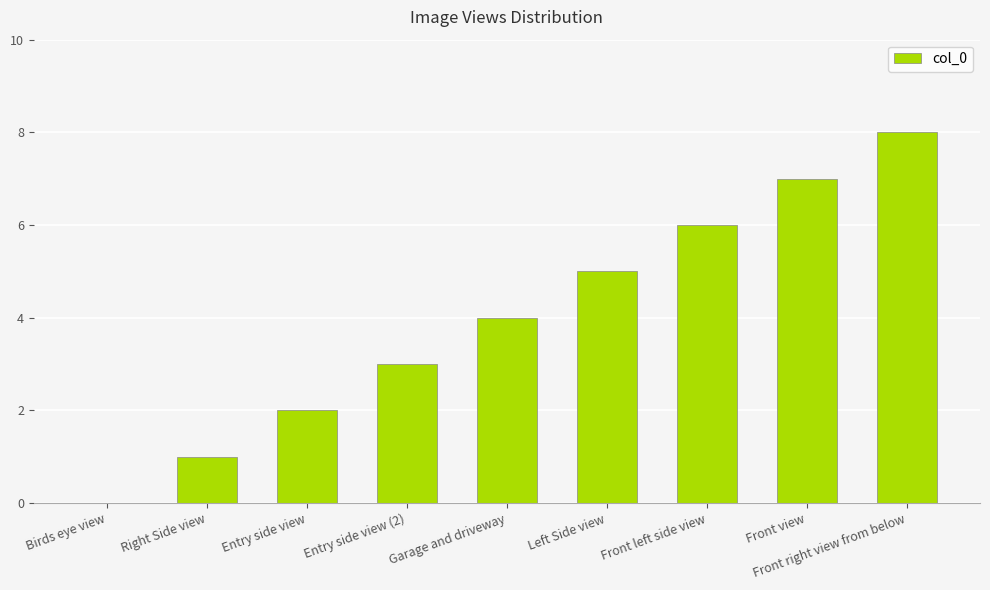

What is the greatest value displayed?

8